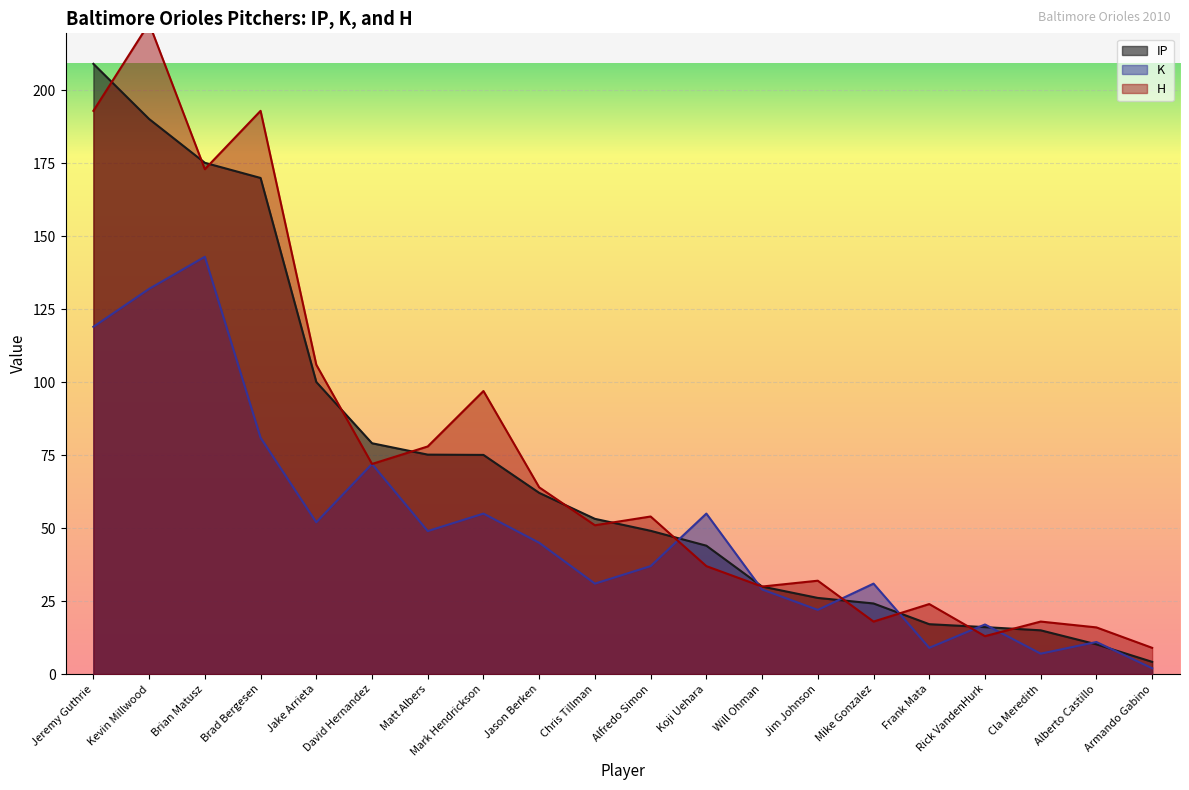

The K series shows 29.0 at Will Ohman. True or false?

True